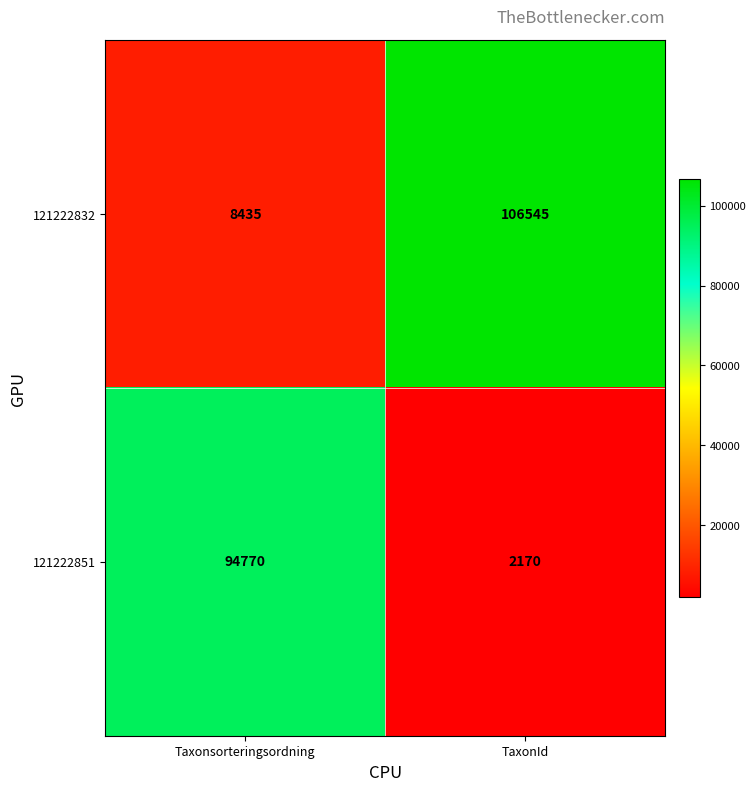

At which category is the sum across all series the highest?

TaxonId